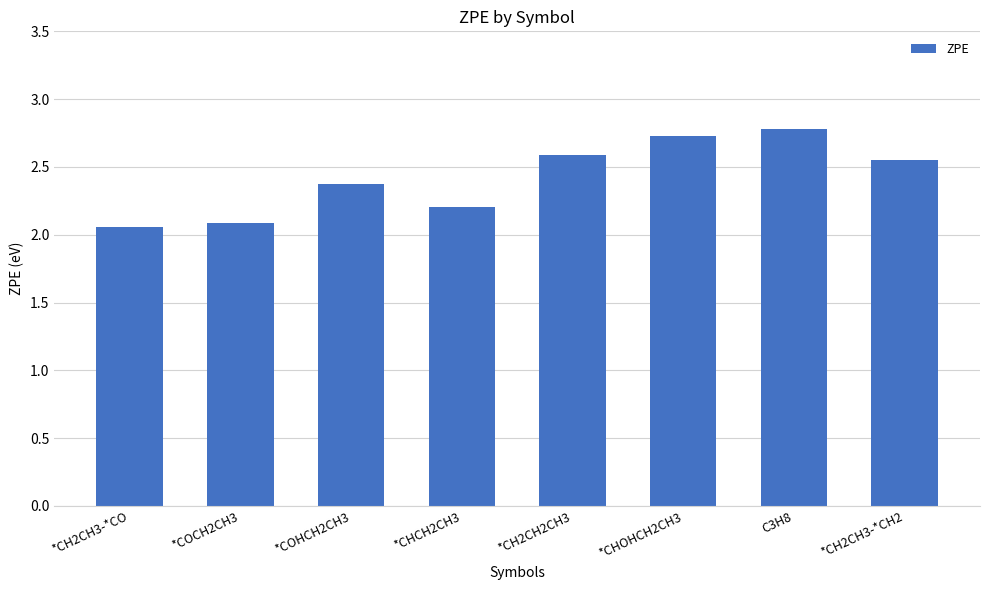

What is the greatest value displayed?

2.8